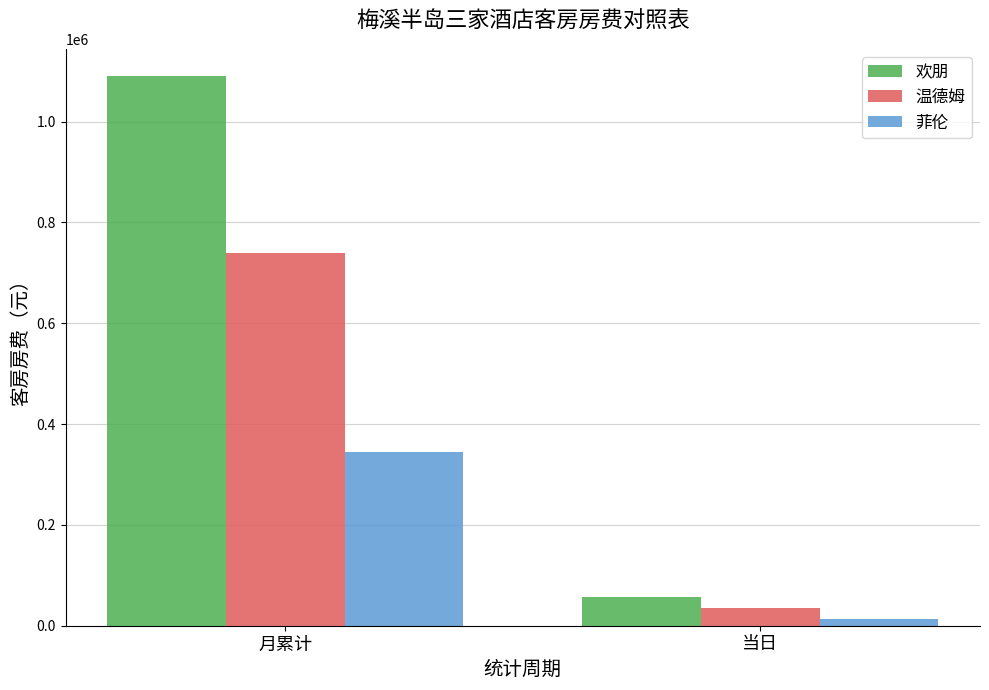

At how many categories does at least one series exceed 576938?

1